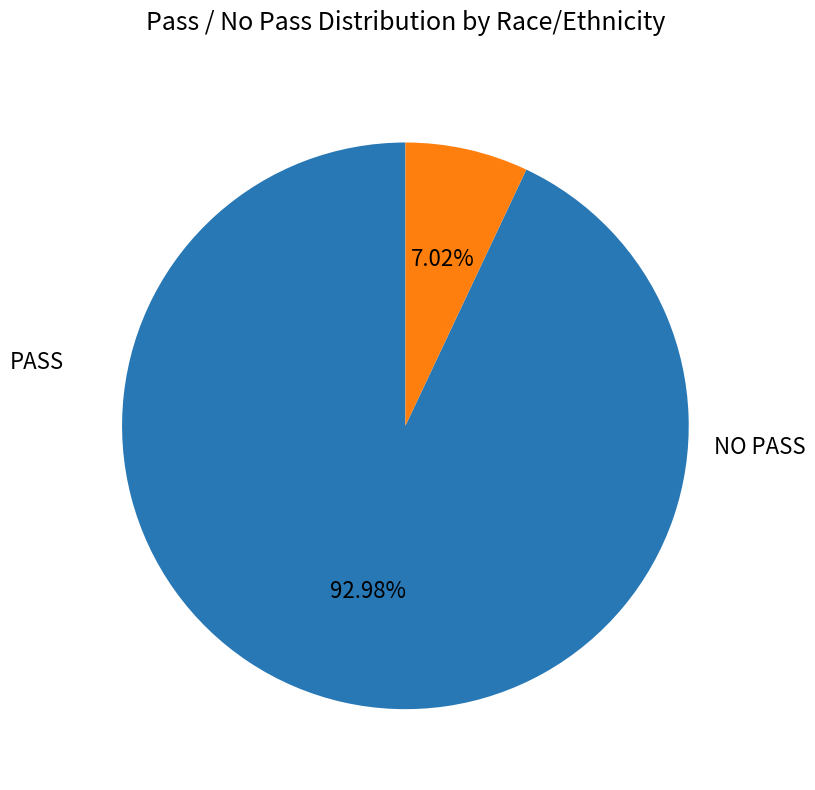

Is there a majority slice in this chart?

Yes